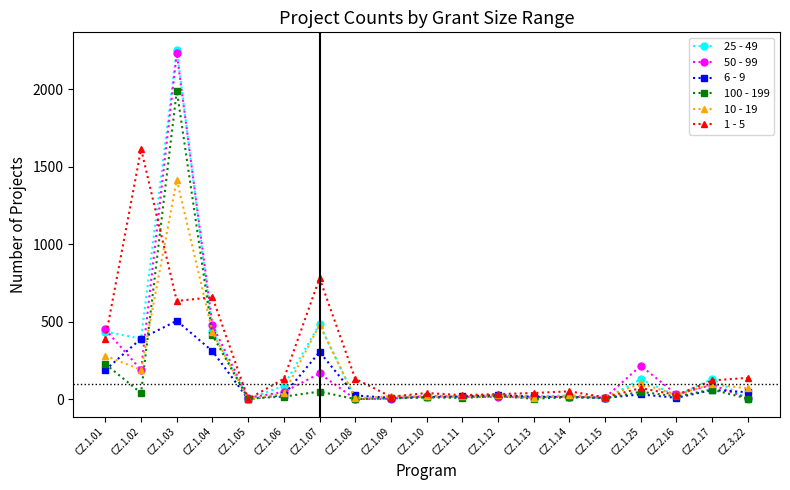

Is the value of 10 - 19 at CZ.1.04 greater than the value of 6 - 9 at CZ.3.22?

Yes